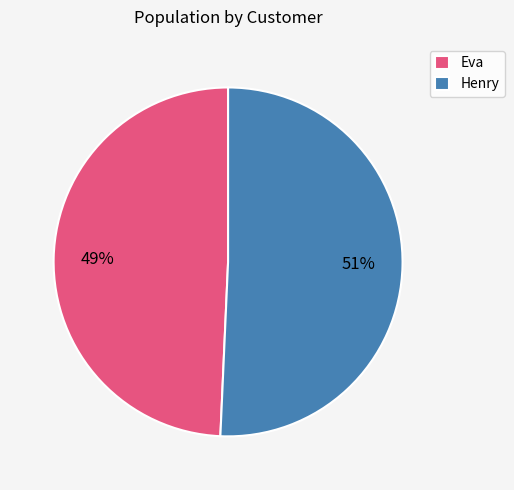

What is the ratio of the value at Eva to the value at Henry?

1.0